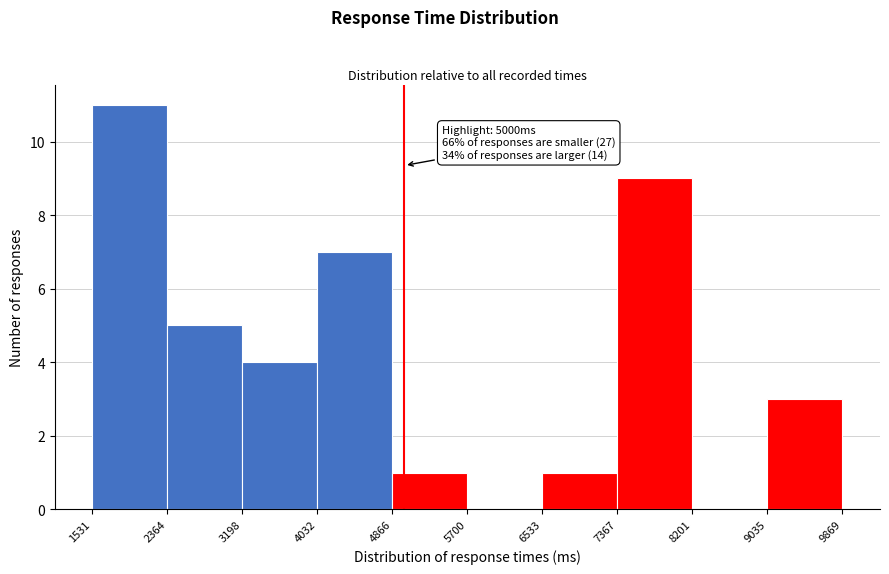

Which range on the x-axis has the tallest bar?

1531 to 2364